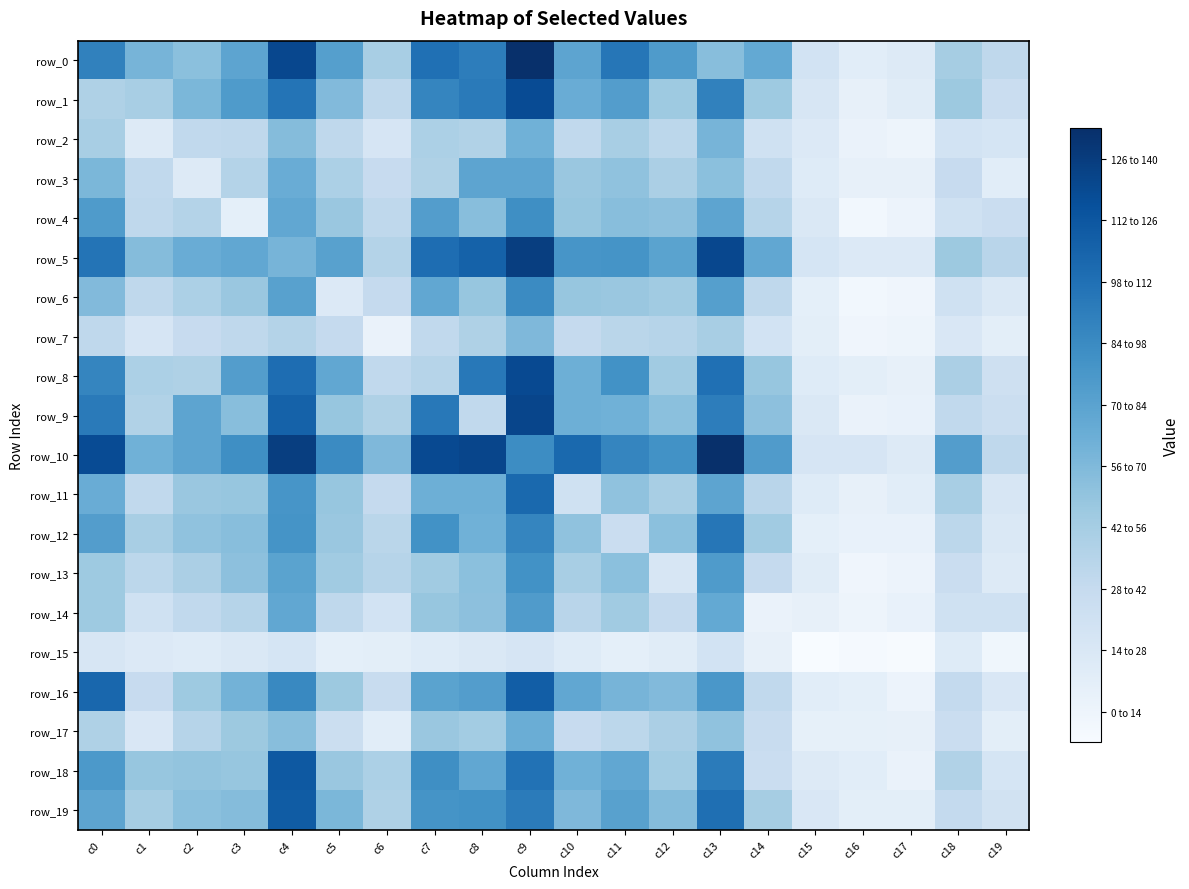

List the series in order of their peak value, highest first.

row_0, row_10, row_5, row_9, row_8, row_1, row_18, row_19, row_16, row_11, row_12, row_6, row_4, row_13, row_14, row_3, row_17, row_2, row_7, row_15